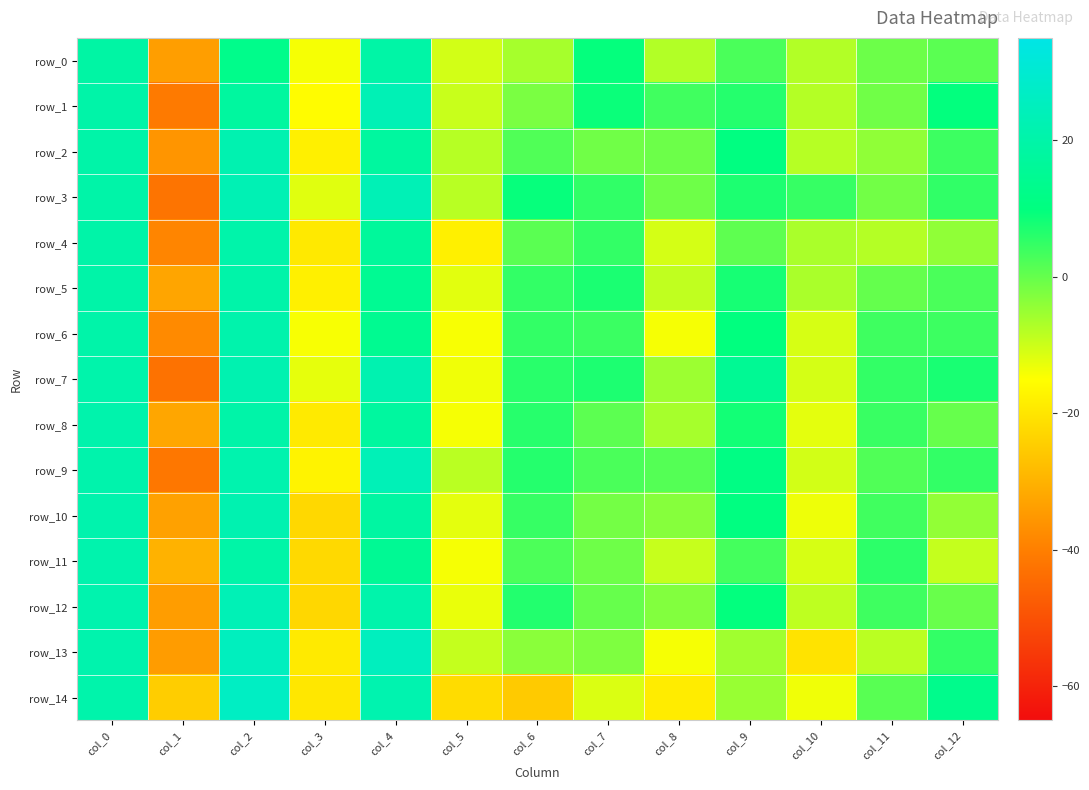

Rank the categories by row_1 value from lowest to highest.

col_1, col_3, col_5, col_10, col_6, col_11, col_8, col_9, col_7, col_12, col_2, col_0, col_4